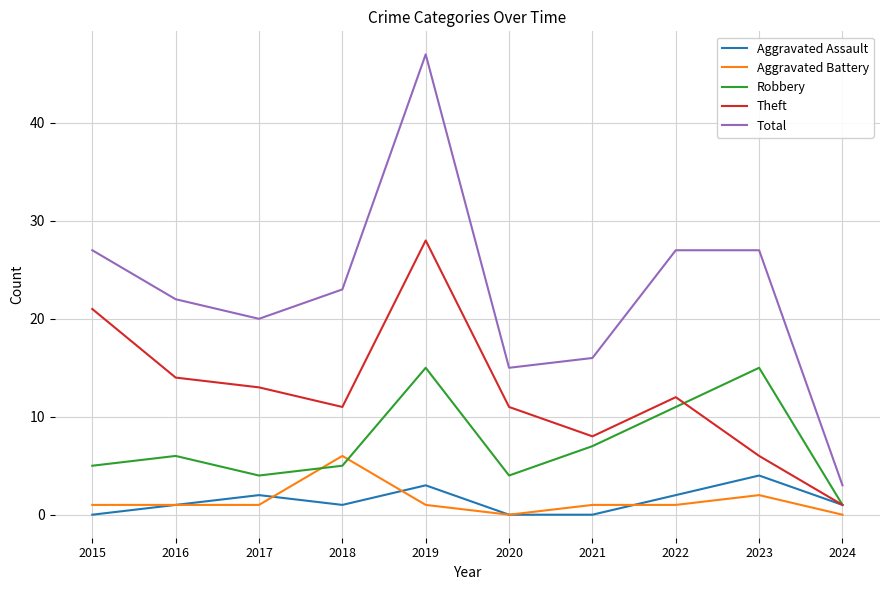

The value of Theft at 2015 is 33. True or false?

False